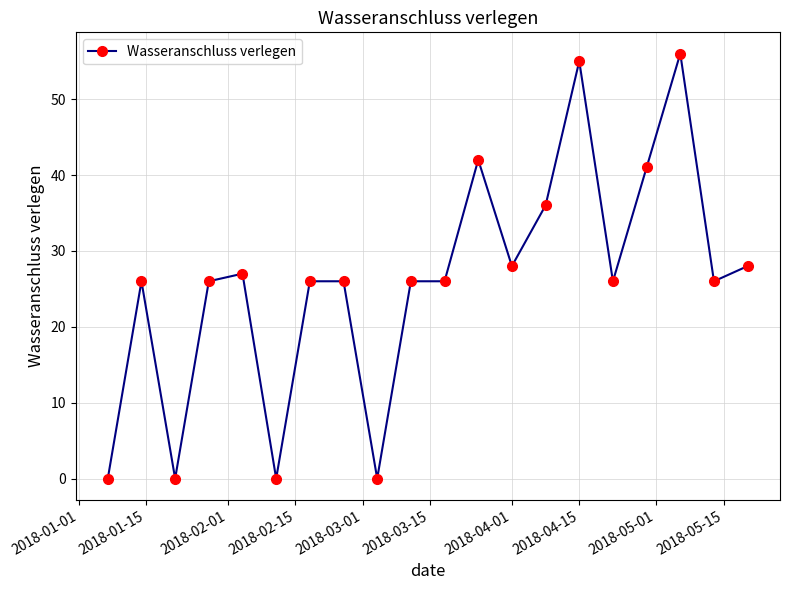

What is the maximum value shown in the chart?

56